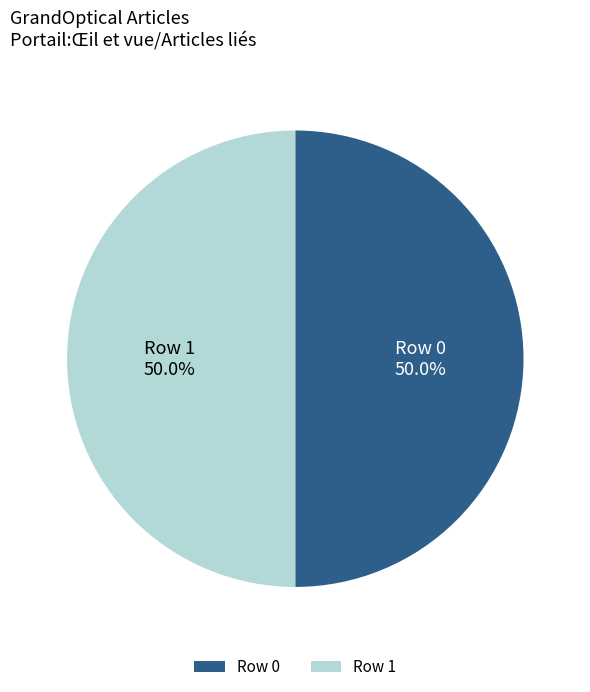

What portion of the pie excludes Row 0?

50.0%